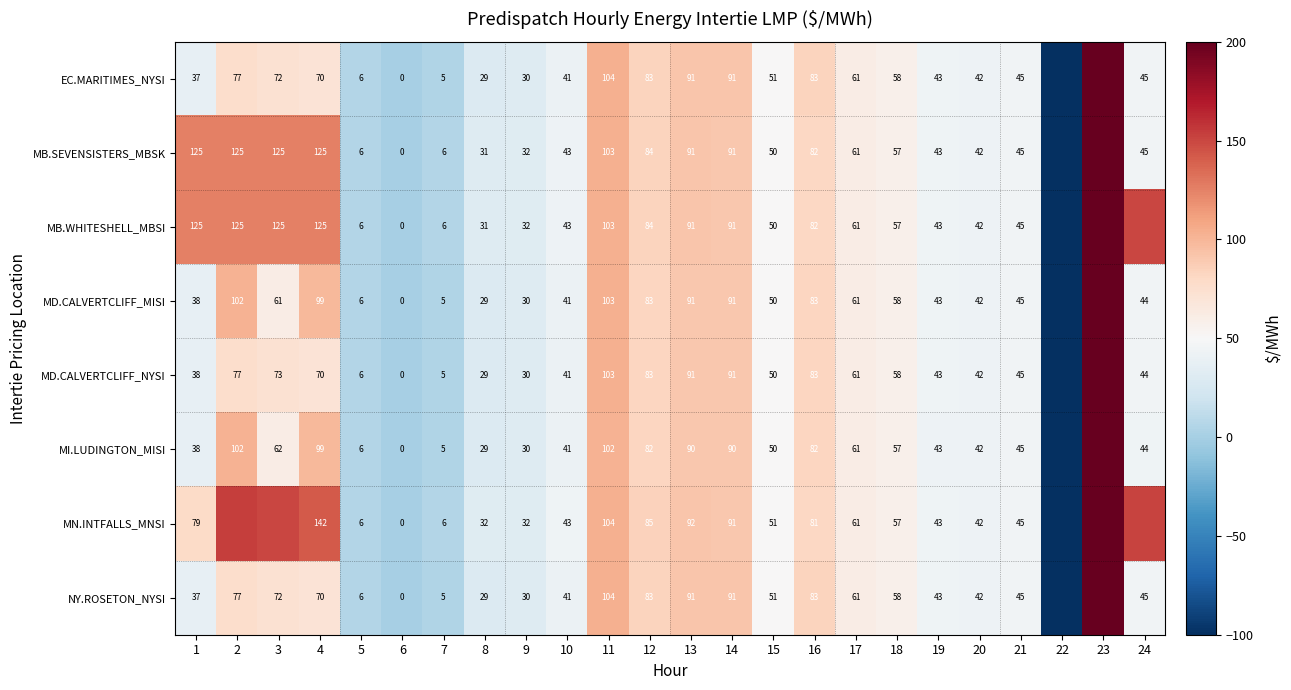

Which series changed the most between 2 and 7?

MN.INTFALLS_MNSI